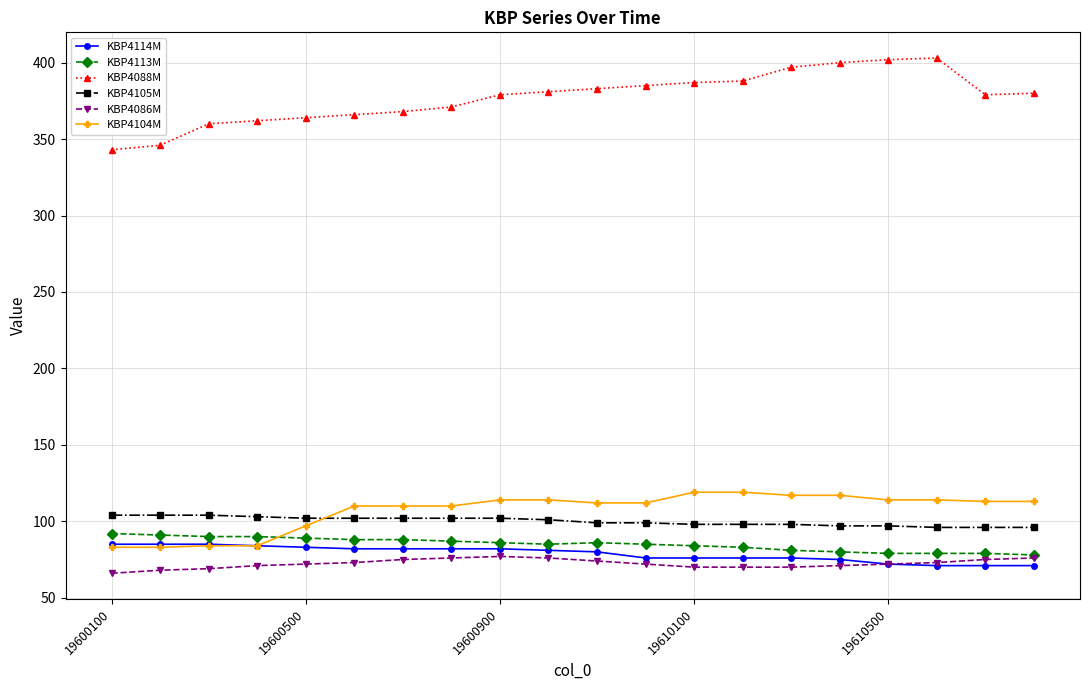

What is the average value of the KBP4114M series?

79